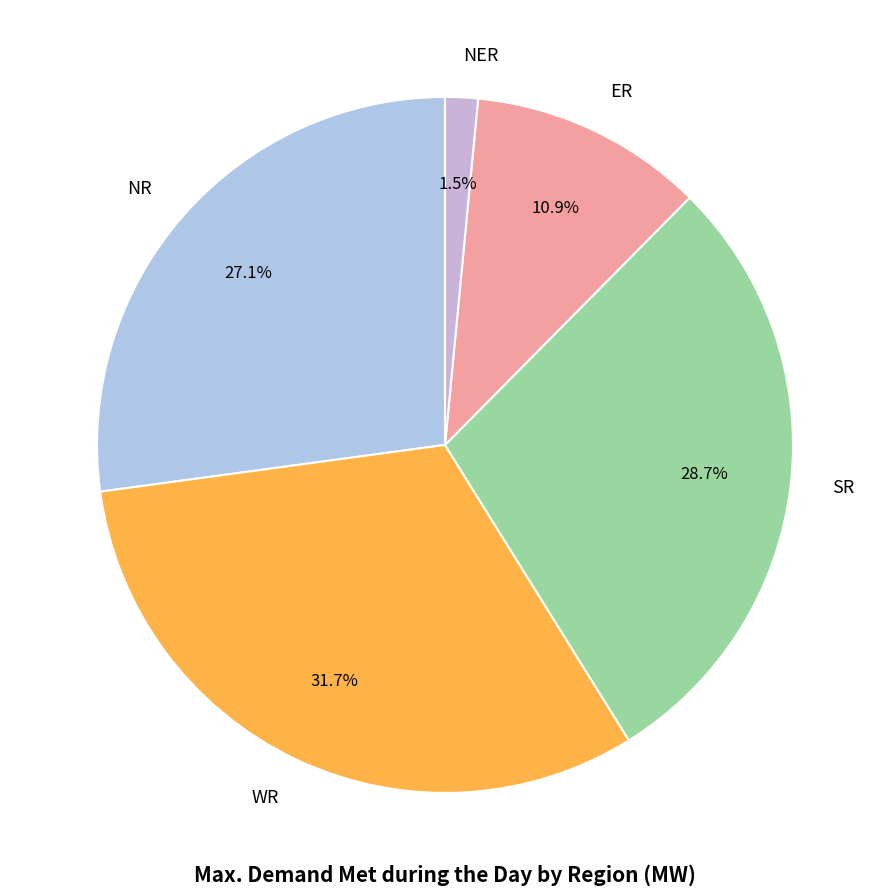

Rank the categories by value from highest to lowest.

WR, SR, NR, ER, NER